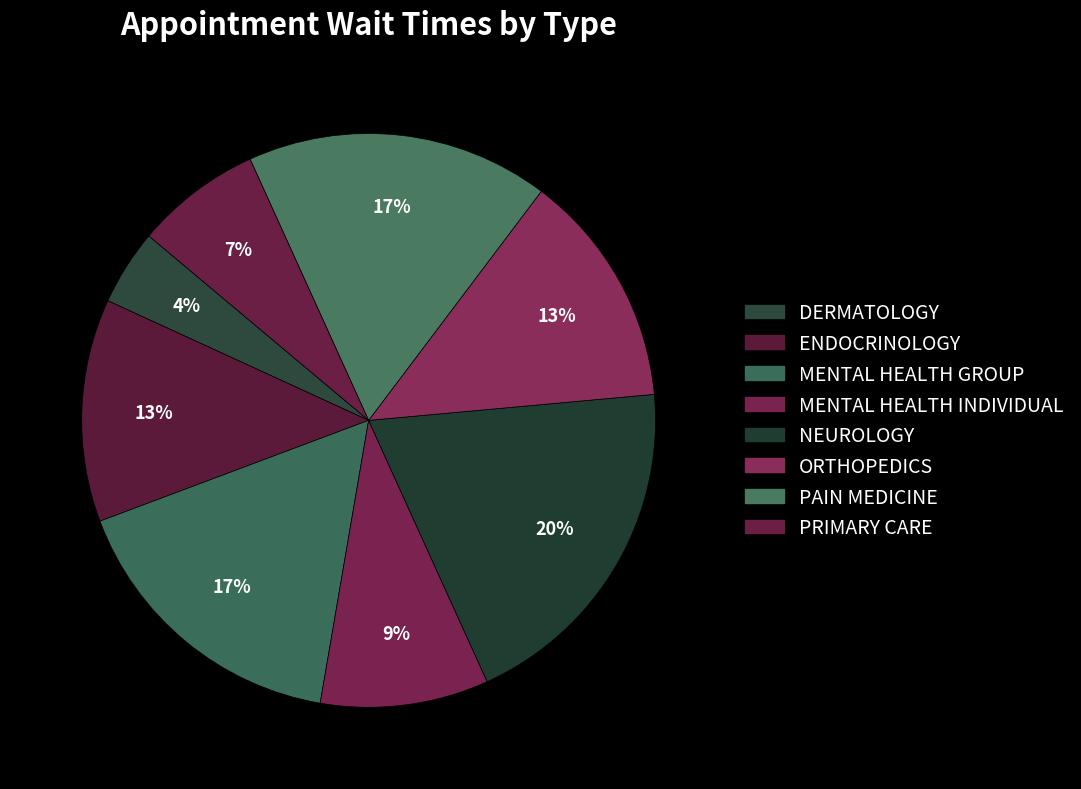

Is the sum of NEUROLOGY and DERMATOLOGY greater than half?

No